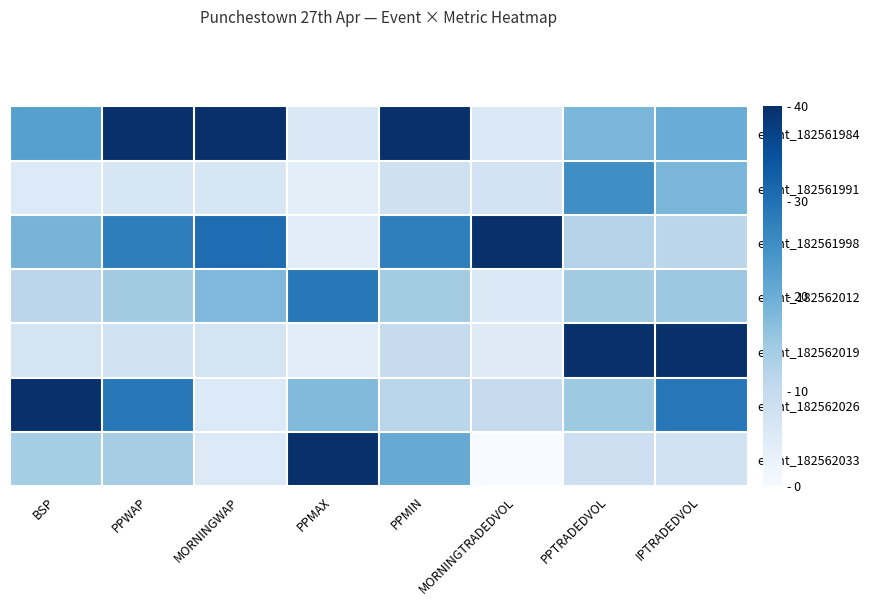

Which series has the largest total across all categories?

event_182561984